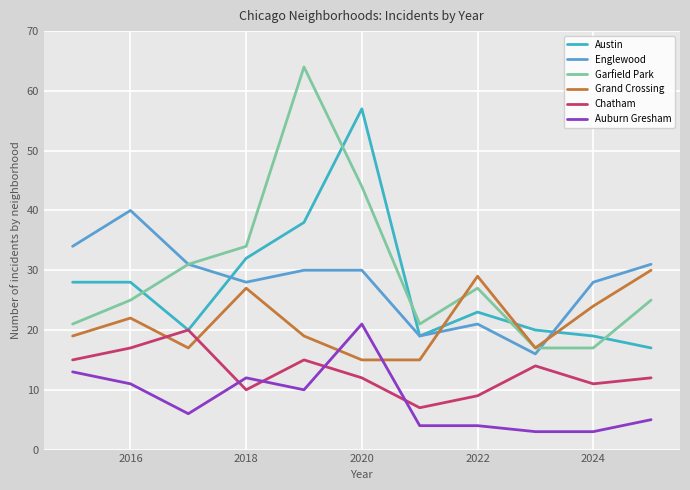

Which series ends up on top after the final intersection of Auburn Gresham and Grand Crossing?

Grand Crossing